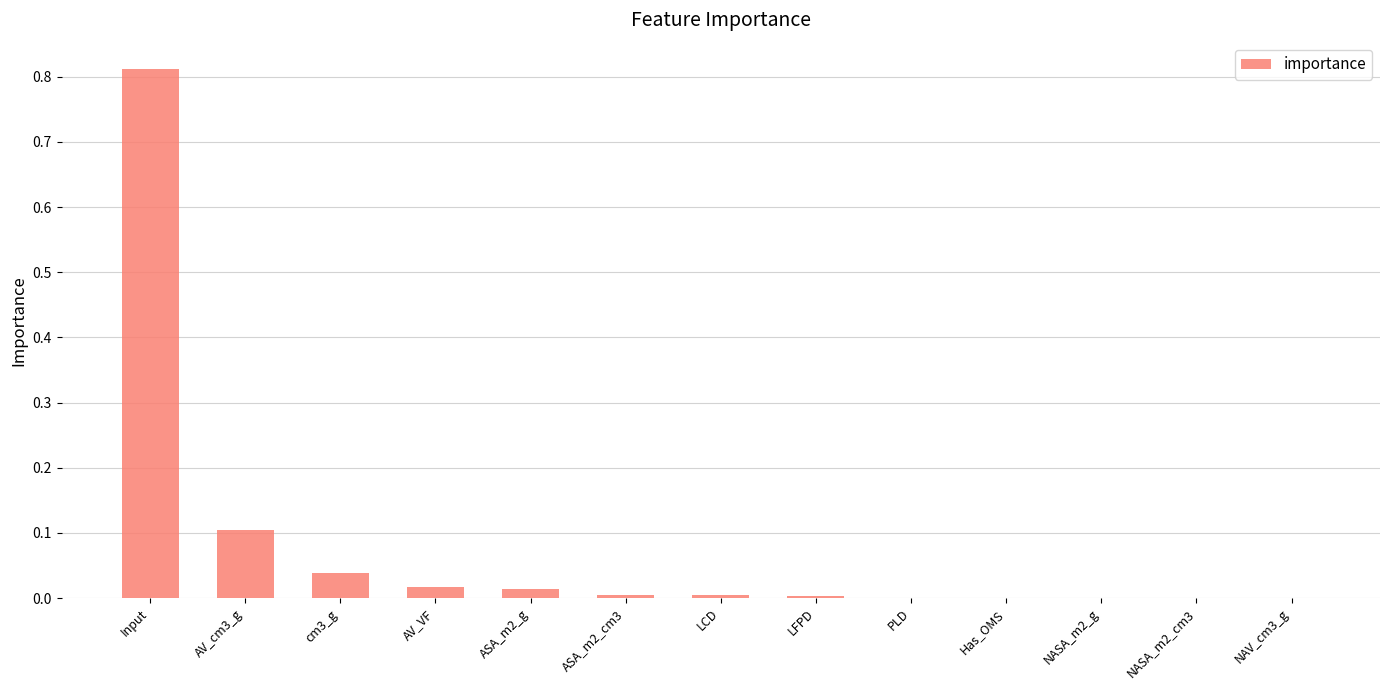

At which category does the chart reach its peak across all series?

Input